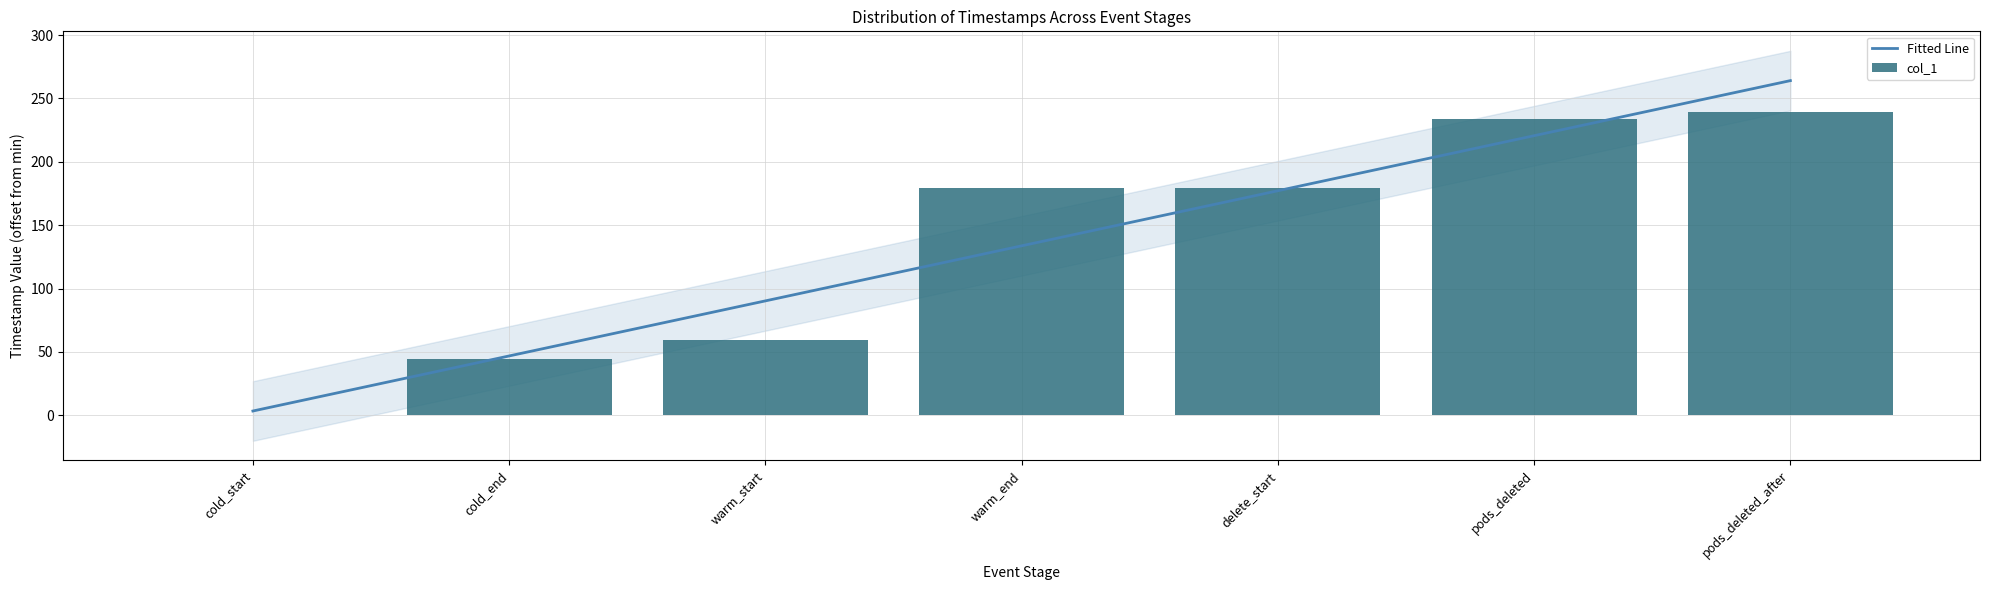

What is the spread (max minus min) of values at pods_deleted_after?

25.0